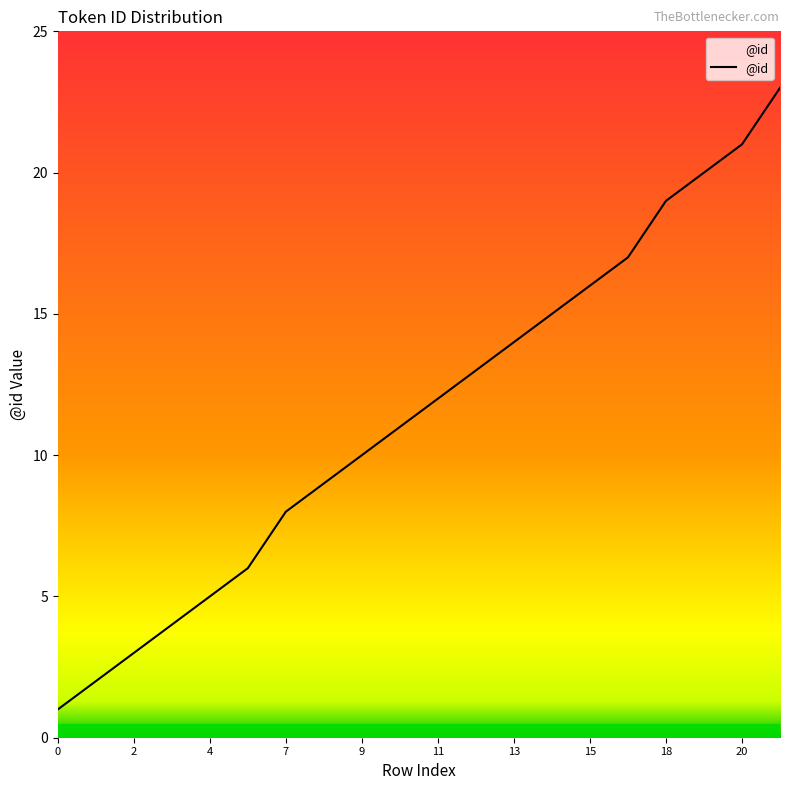

What is the difference between the maximum and minimum values?

22